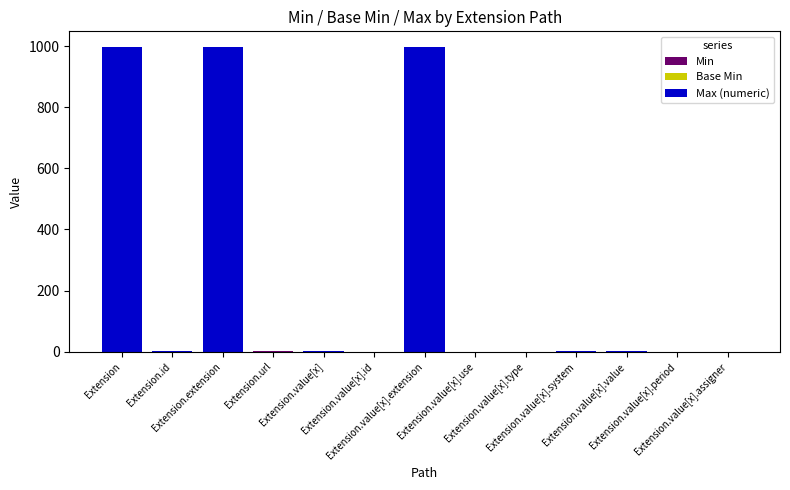

Rank the series by their maximum value, from highest to lowest.

Max (numeric), Min, Base Min